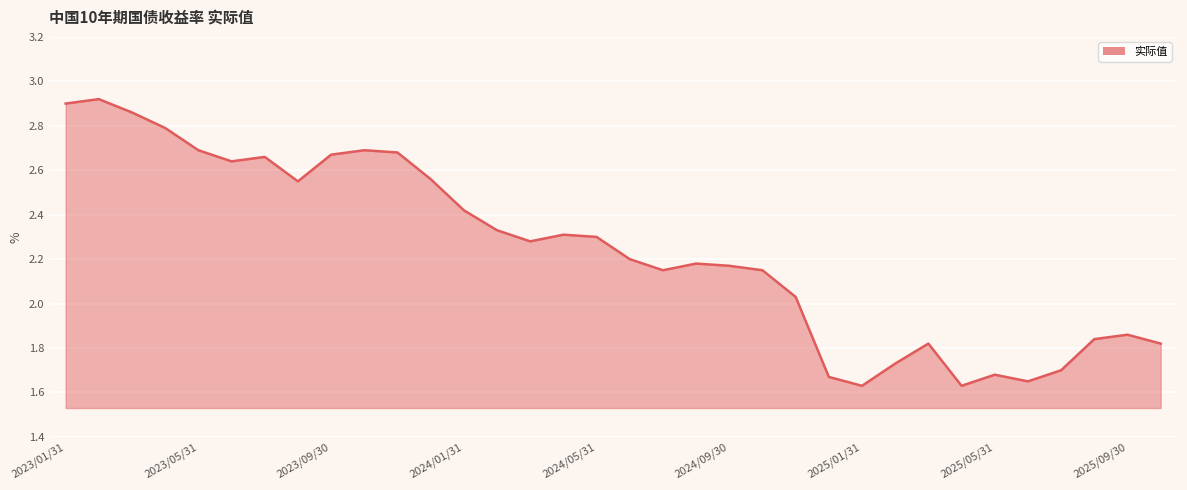

How many interior local valleys (lower than both neighbors) does the data have?

7